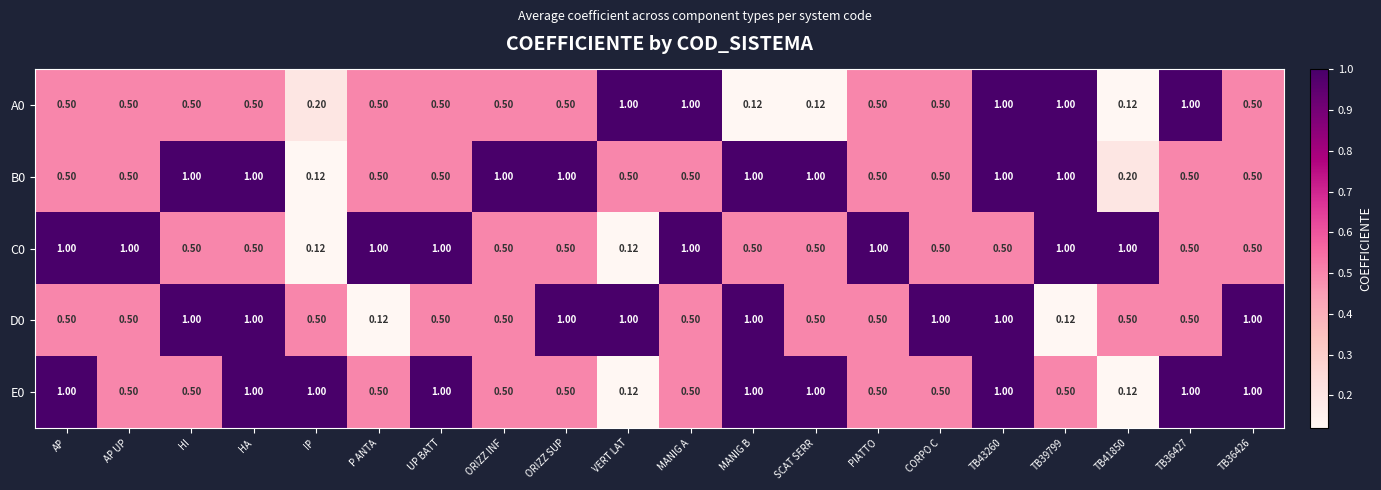

Is the value of D0 at AP greater than the value of E0 at AP?

No